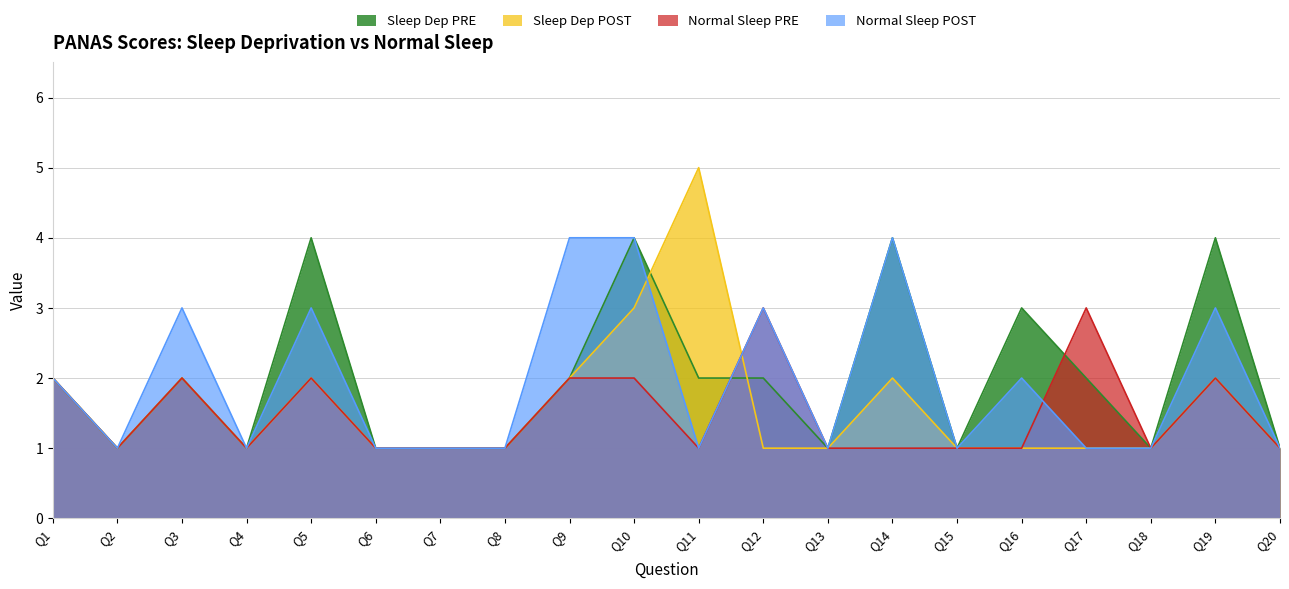

What is the difference between the Normal Sleep PRE values at Q16 and Q3?

1